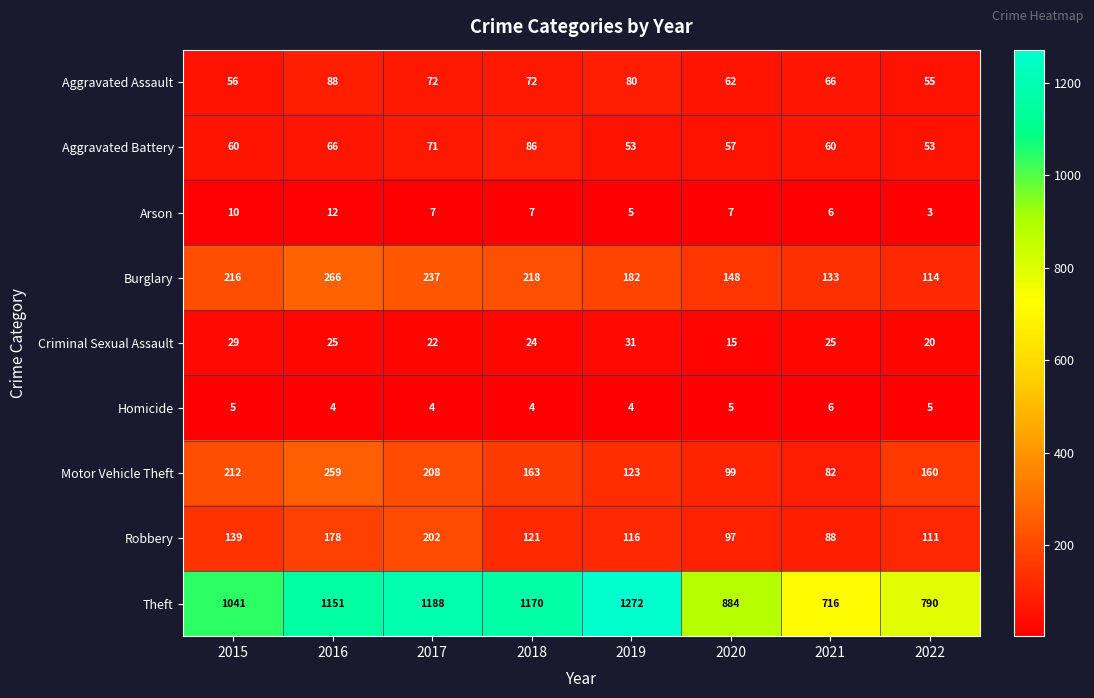

The value of Homicide at 2022 is 5. True or false?

True